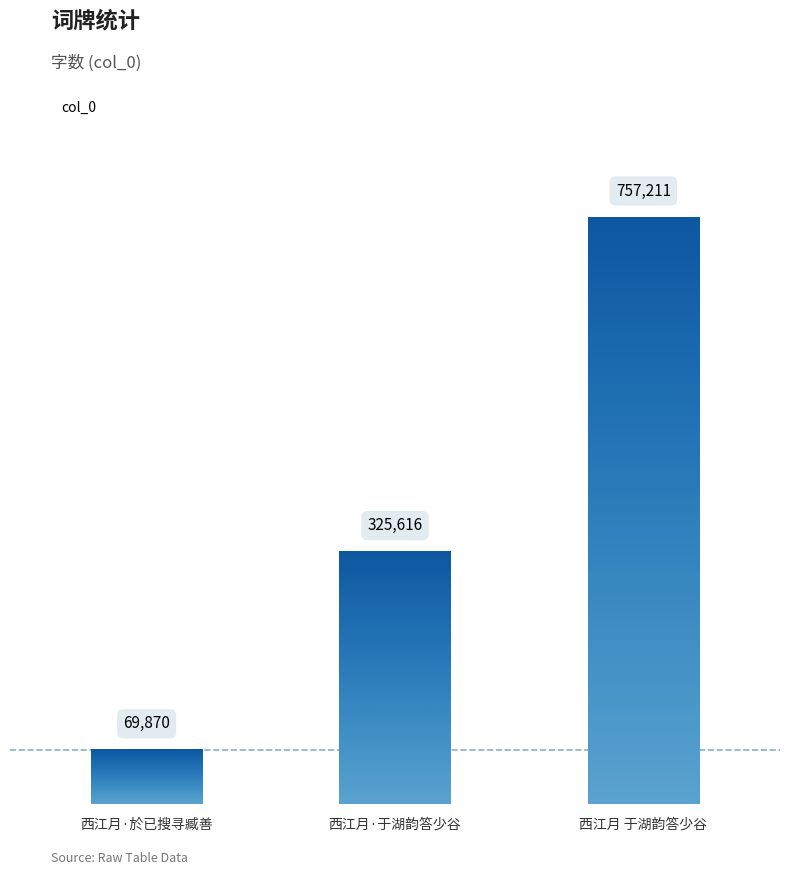

What is the difference between the maximum and minimum values?

687341